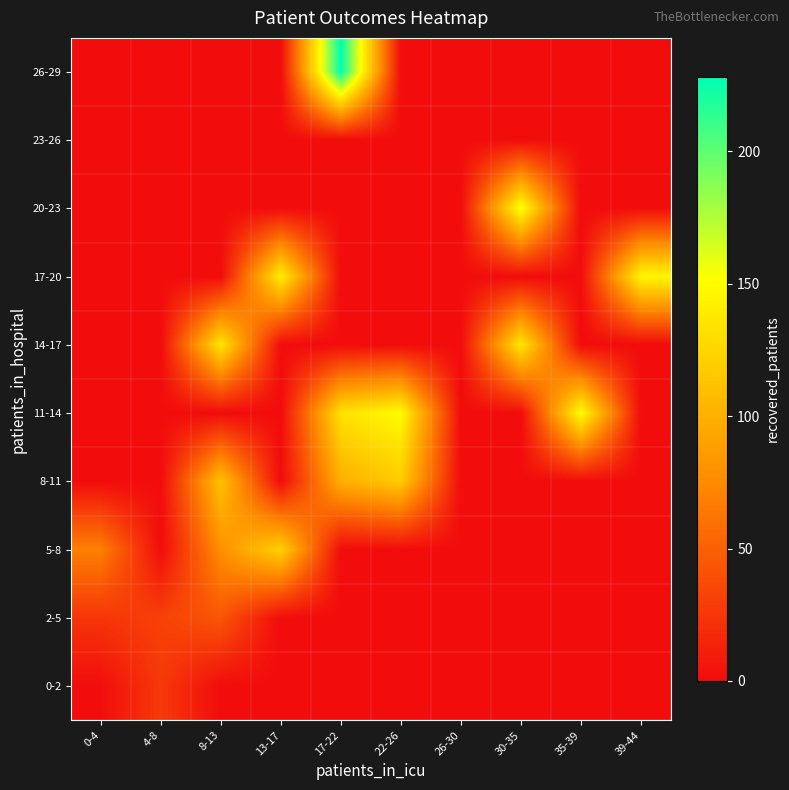

Rank the series at 22-26 from lowest to highest value.

0-2, 2-5, 5-8, 14-17, 17-20, 20-23, 23-26, 26-29, 8-11, 11-14